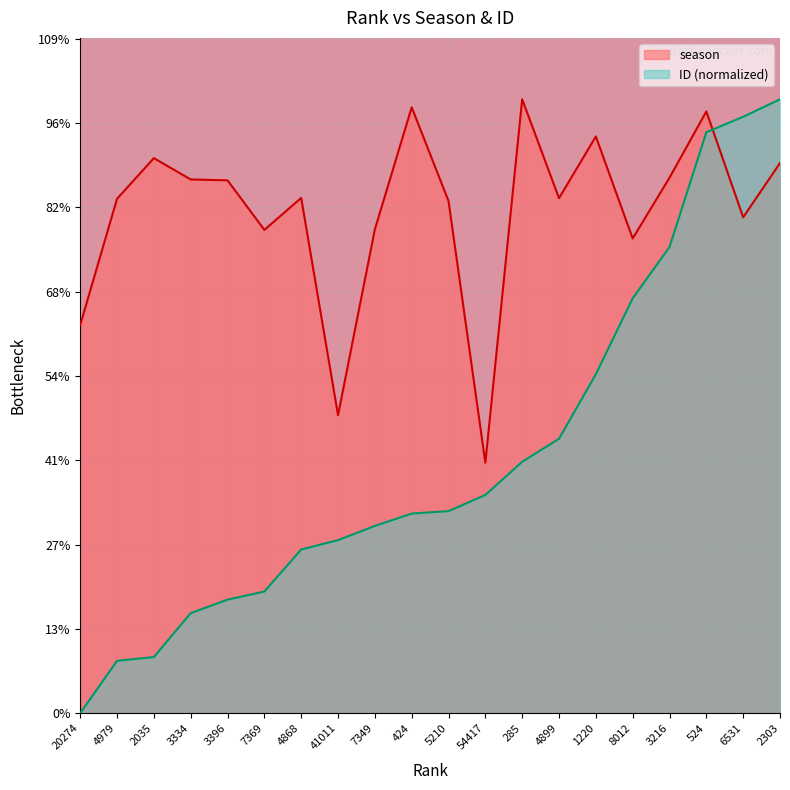

How many times do ID and season cross each other?

1